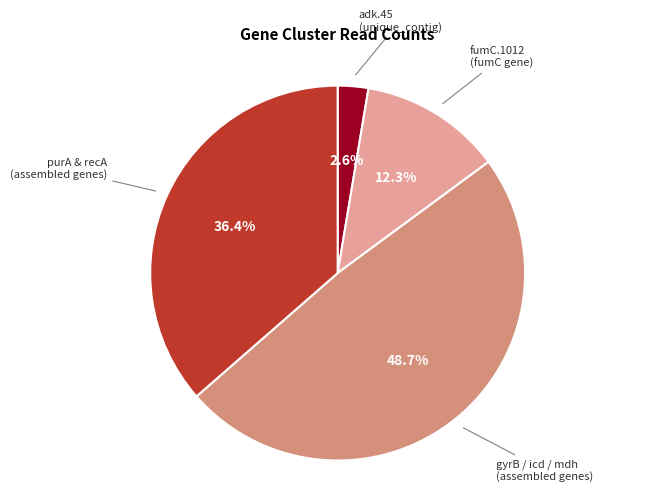

Does any single category account for the majority?

No